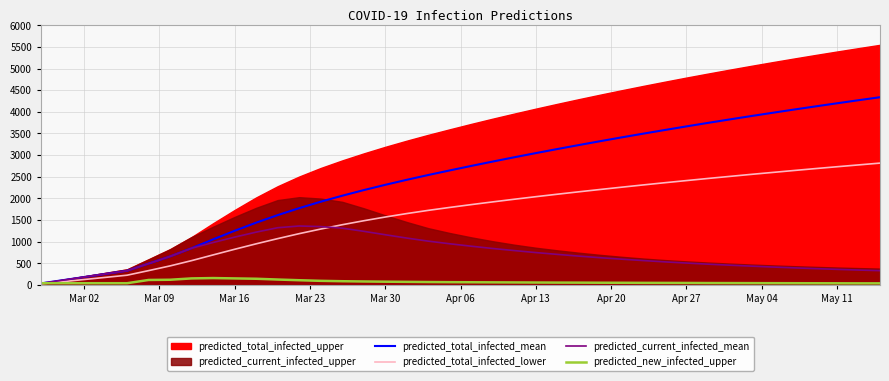

How many lines are shown in the chart?

4